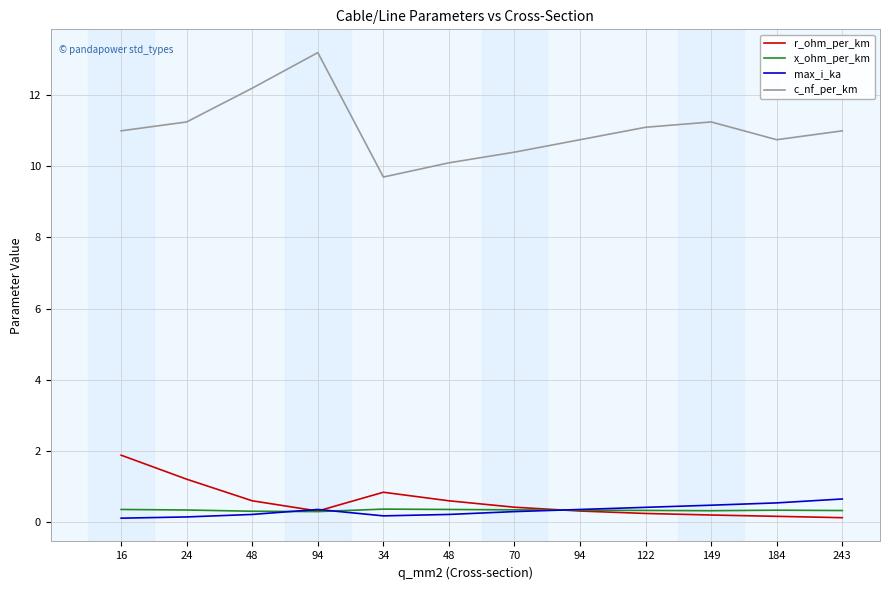

The value of r_ohm_per_km at 122 is 0.1. True or false?

False